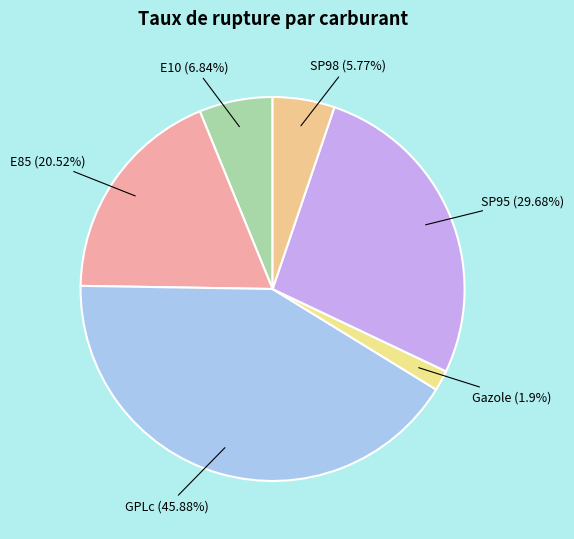

To the nearest percent, what percentage of the pie is Gazole?

2%